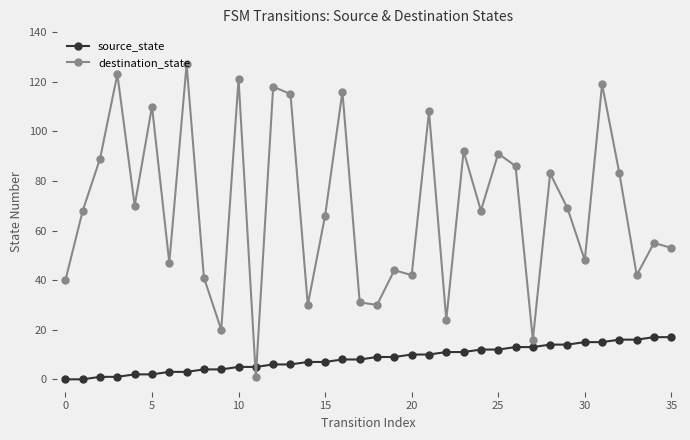

Which series has the largest range (max minus min)?

destination_state